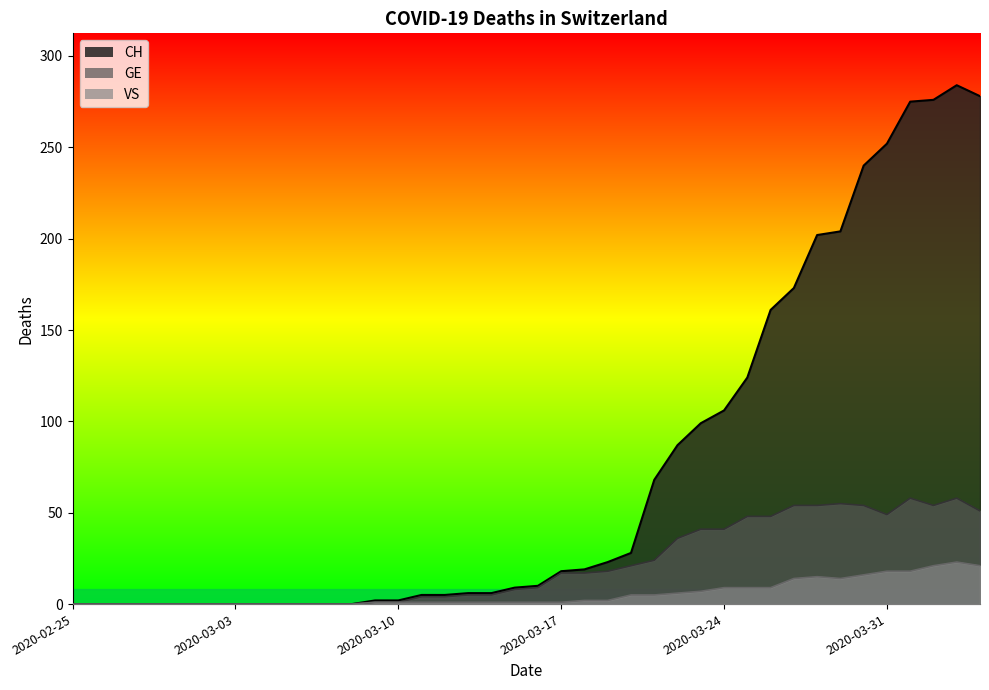

What is the value of the CH point at the 29th from the left?

106